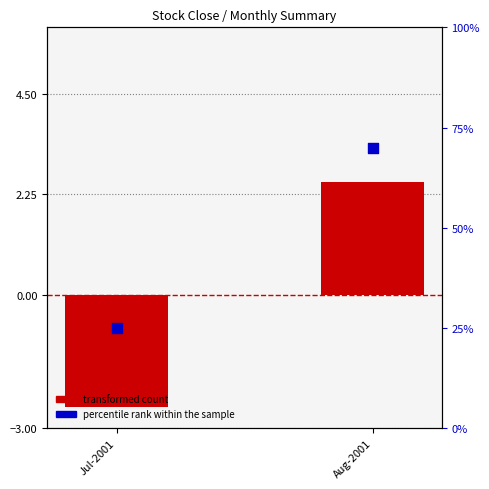

Which series has the largest Y range (max minus min)?

percentile rank within the sample